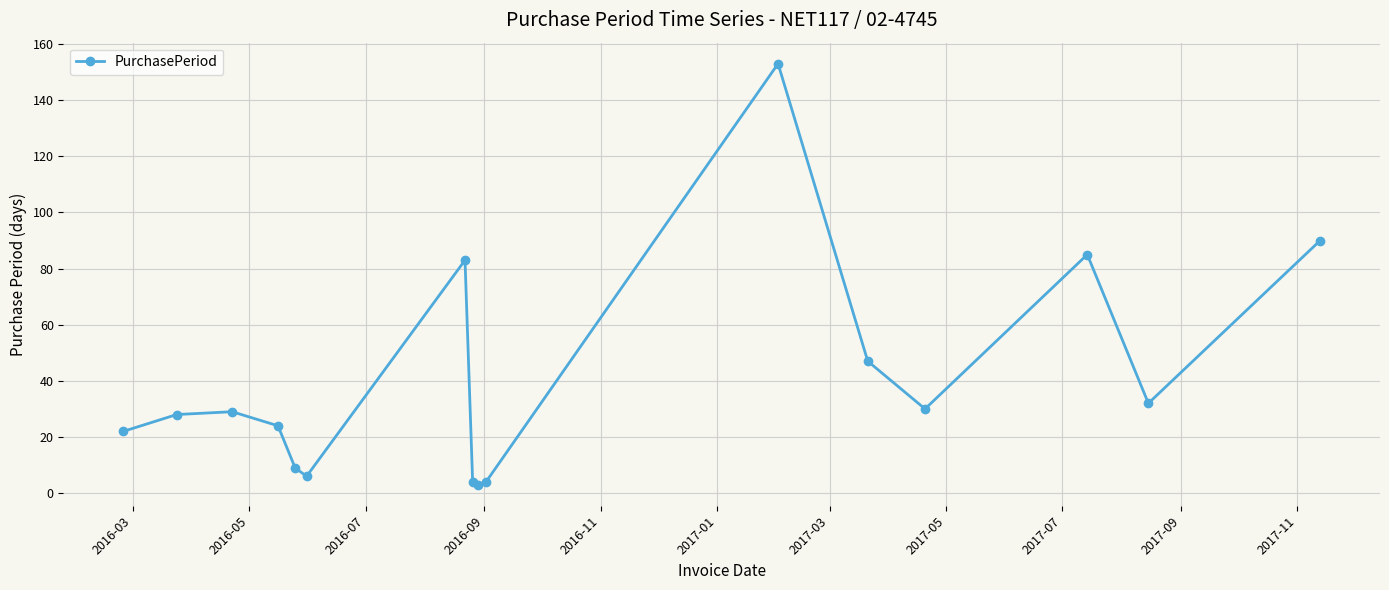

What is the difference between the maximum and minimum values?

150